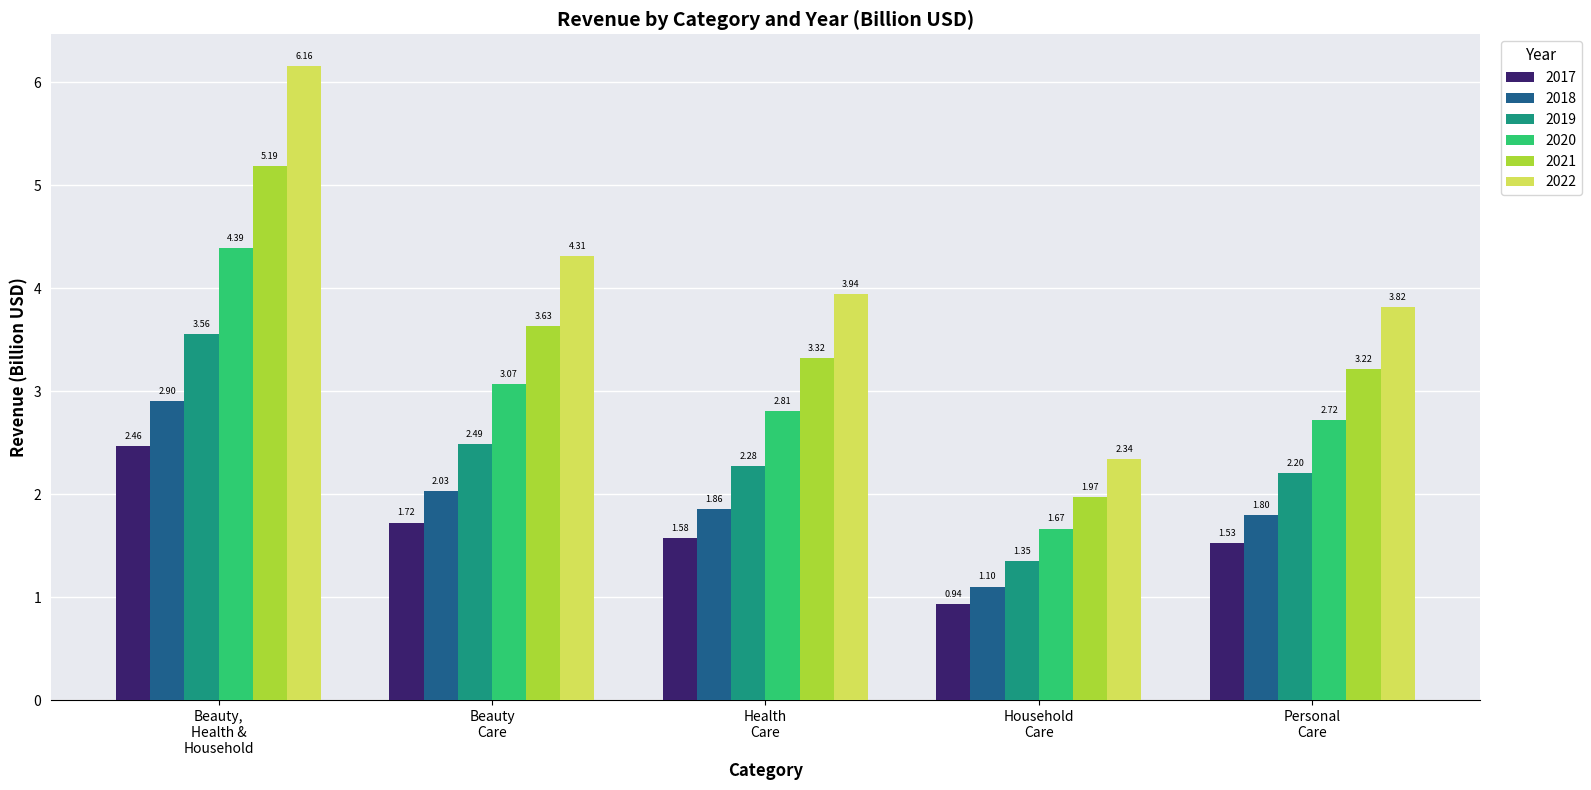

Which series has the largest total across all categories?

2022